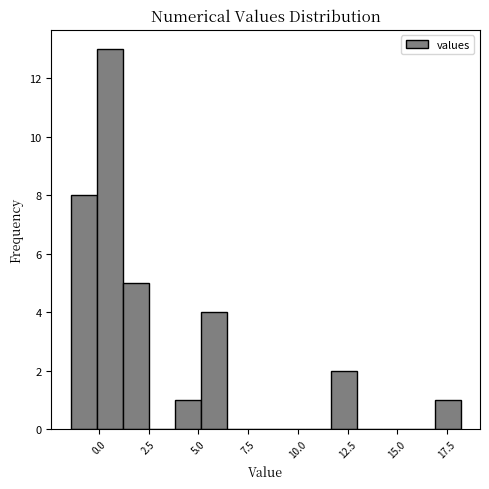

Around what value on the x-axis is the tallest bar? Give the approximate position of its centre, as read against the axis.

0.5